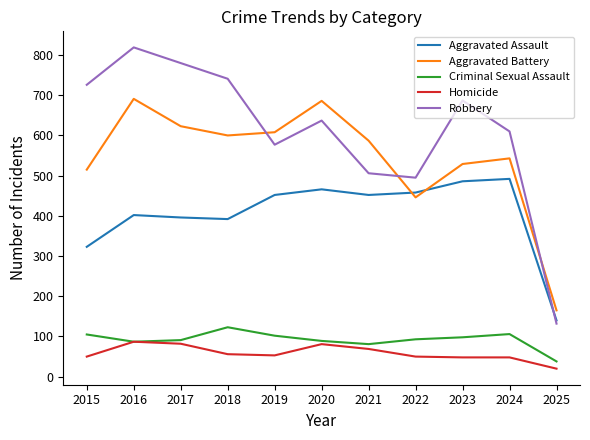

What is the difference between the second highest and minimum values in the Robbery series?

648